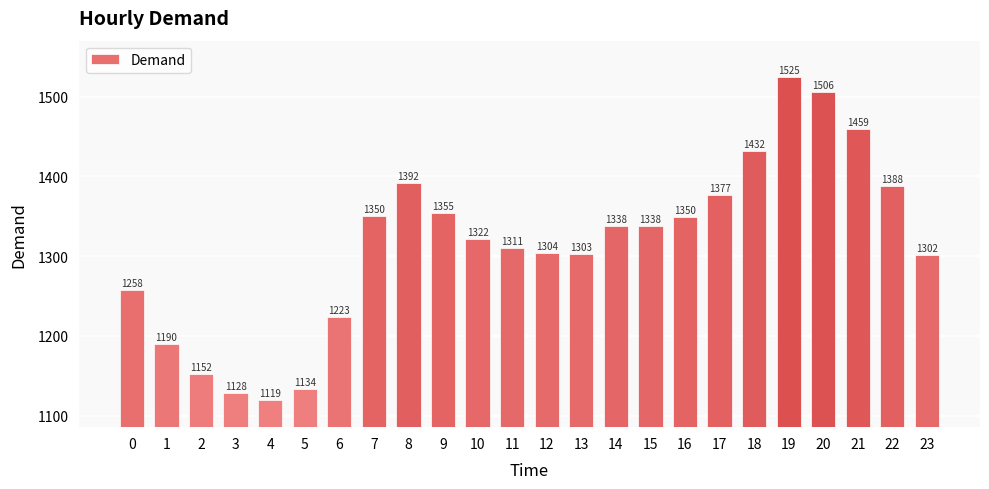

Count the number of data series in this chart.

1